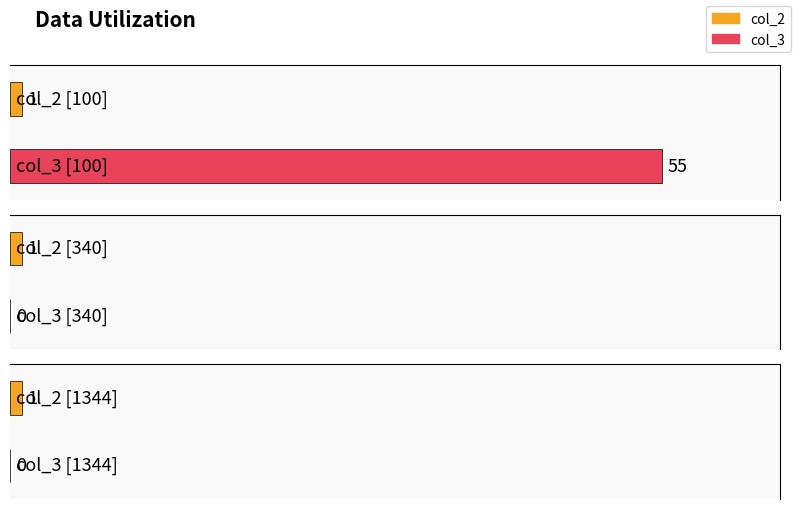

Reading left to right, what are all the values shown in this chart?

col_2: 1	1	1
col_3: 55	0	0